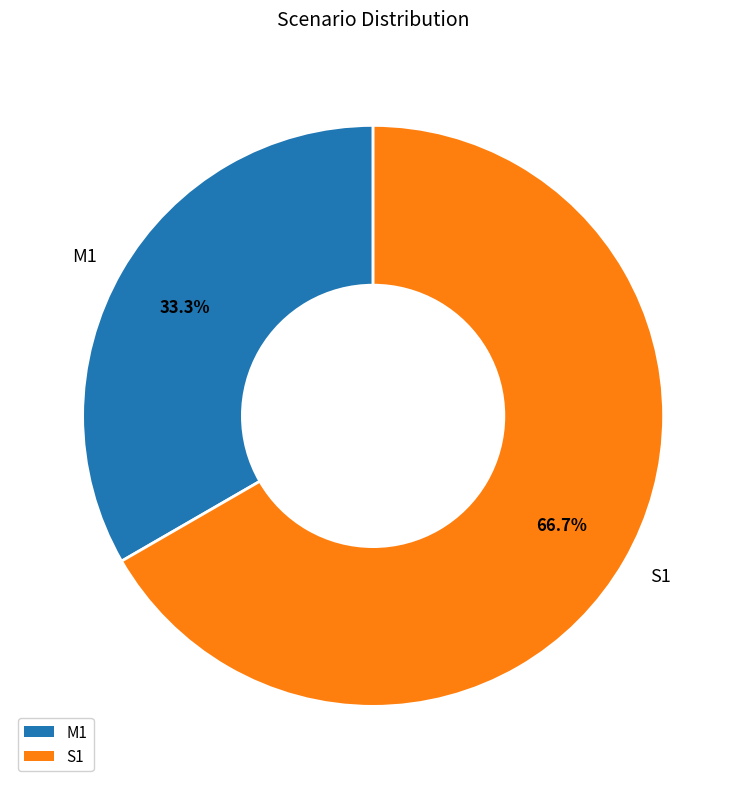

What is the smallest slice in the pie chart?

M1